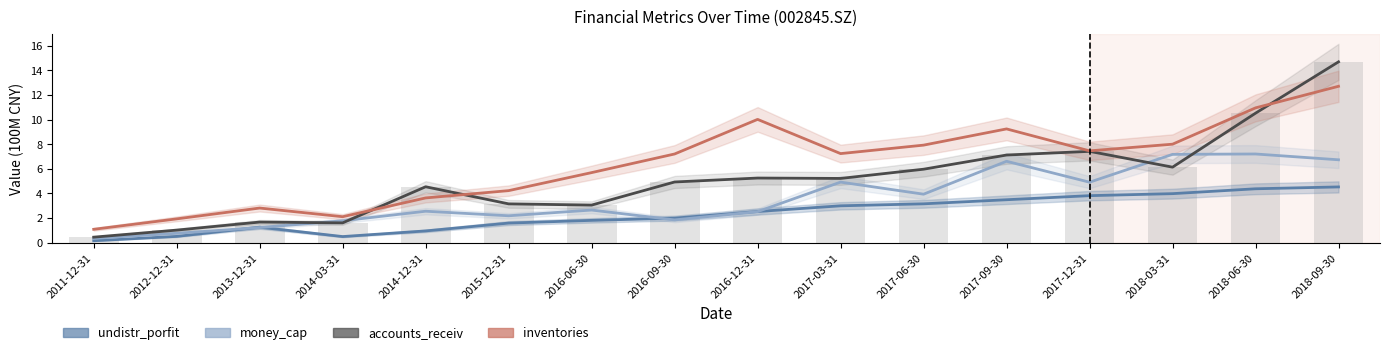

Which series has the largest range (max minus min)?

accounts_receiv